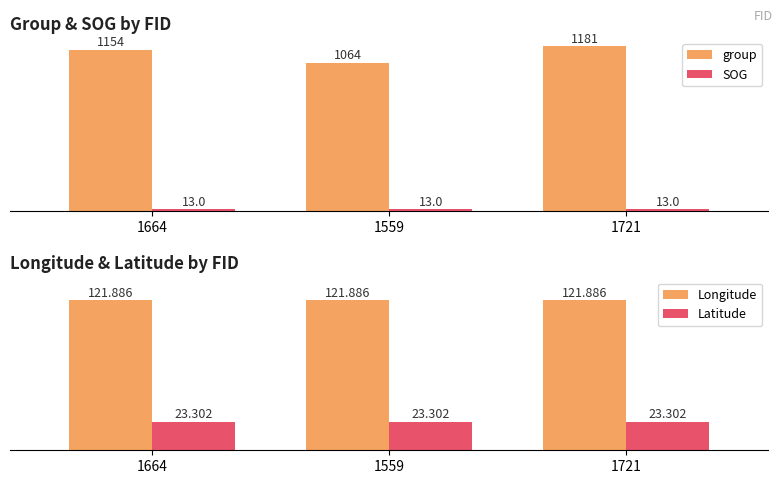

What are all the series names shown in the legend?

group, SOG, Longitude, Latitude